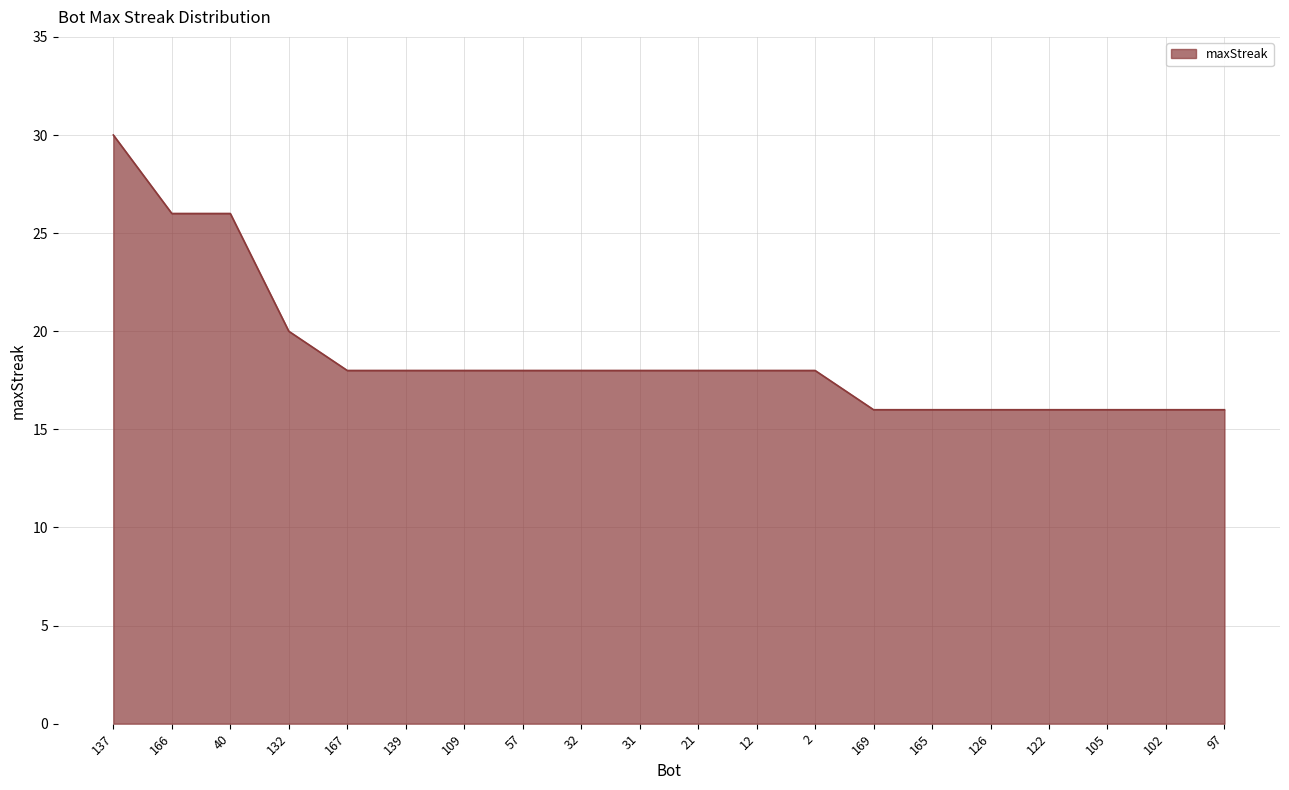

What position from the right is 132?

17